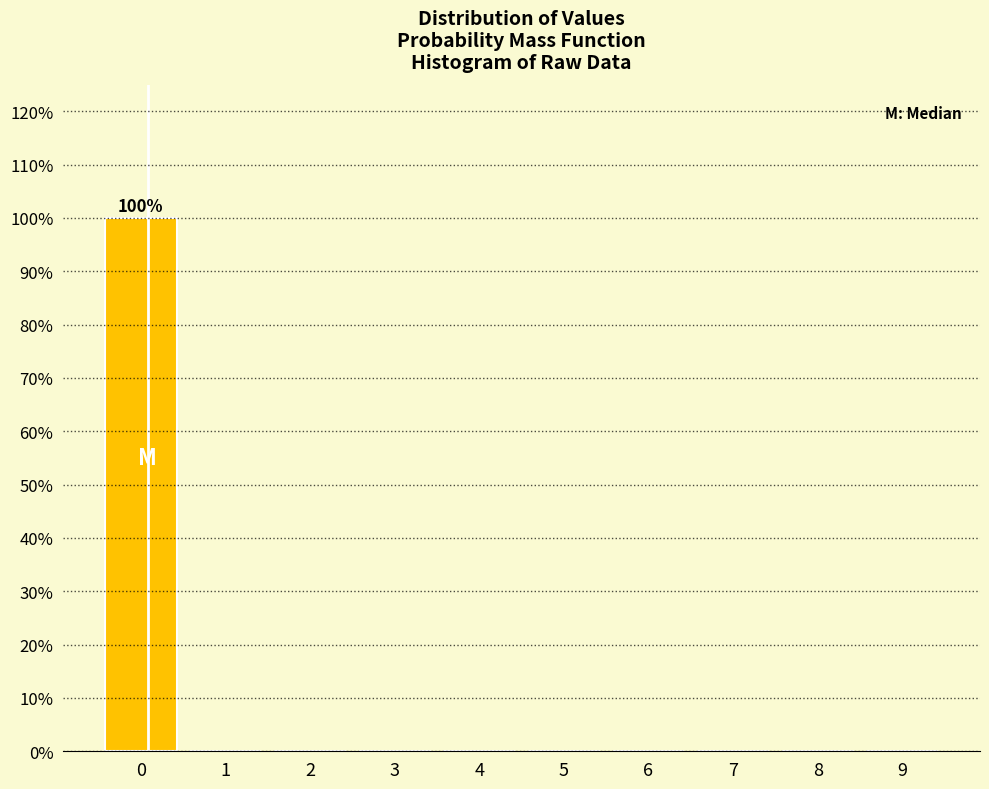

Reading left to right, list all the values displayed in this chart.

0=100	1=0	2=0	3=0	4=0	5=0	6=0	7=0	8=0	9=0